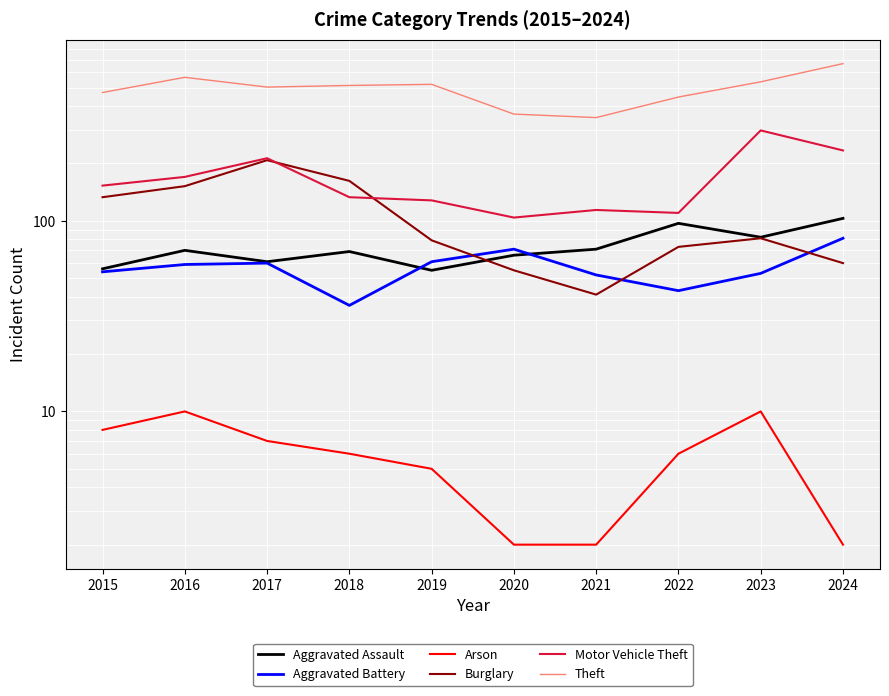

In Burglary, how many points are higher than both neighbors (excluding endpoints)?

2